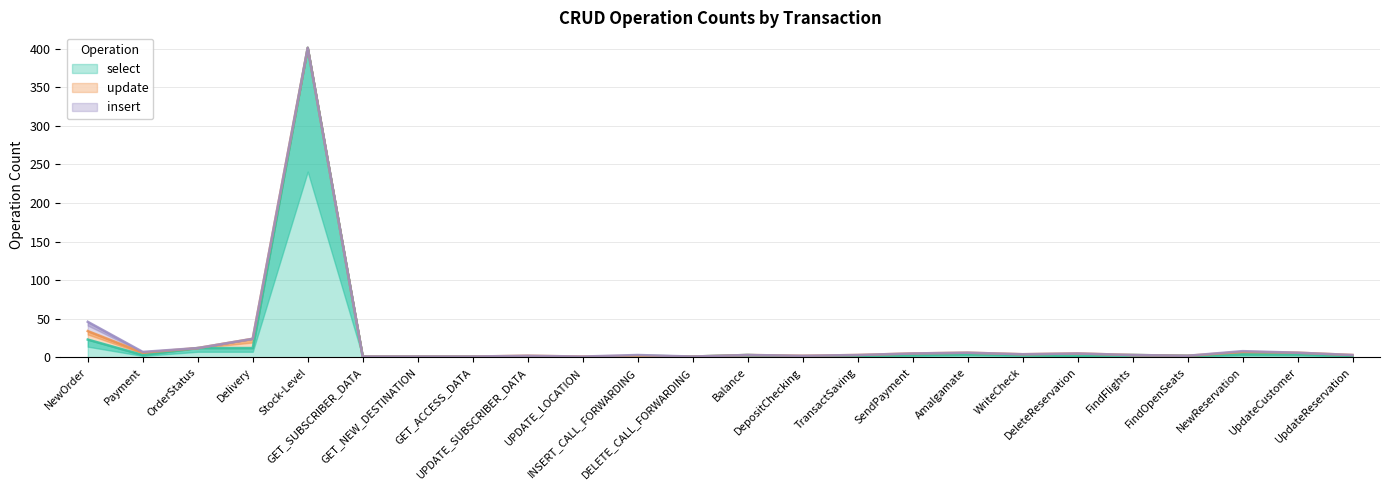

What is the value of the select point at the 24th from the left?

2